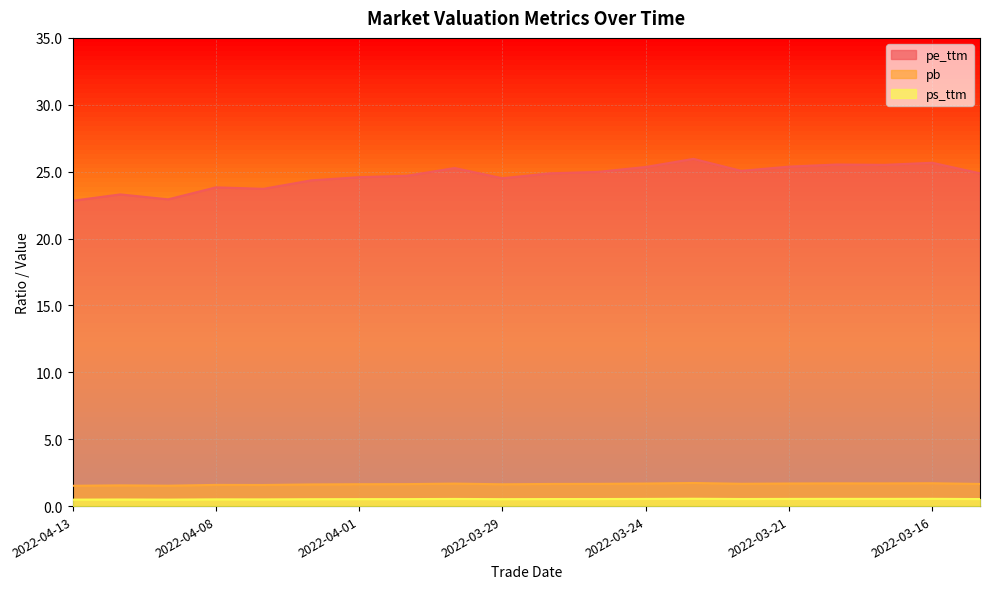

How many lines are shown in the chart?

3